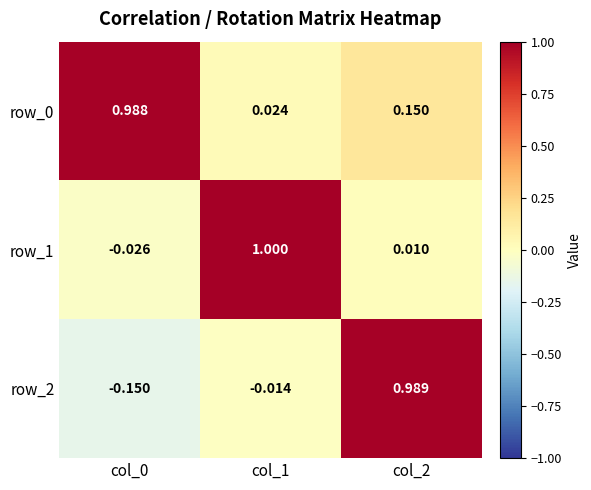

Reading left to right, list all the values displayed in this chart.

row_0: 1.0	0.0	0.2
row_1: -0.0	1.0	0.0
row_2: -0.2	-0.0	1.0